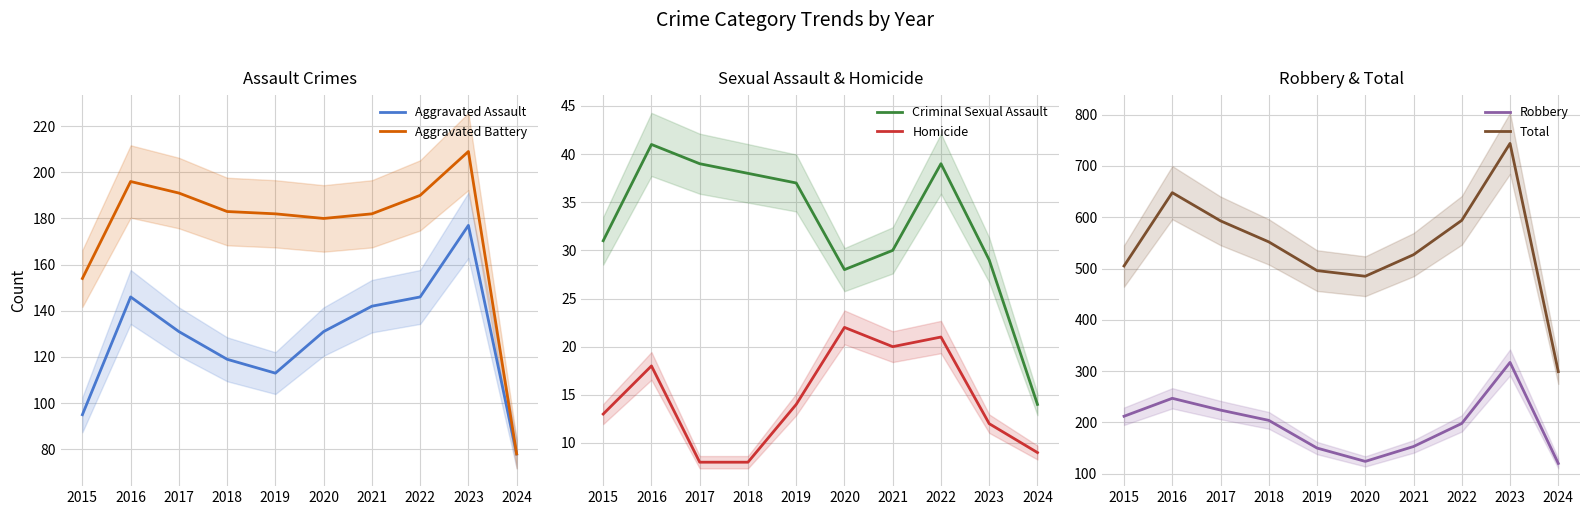

What is the value of the Aggravated Battery point at the 8th from the left?

190